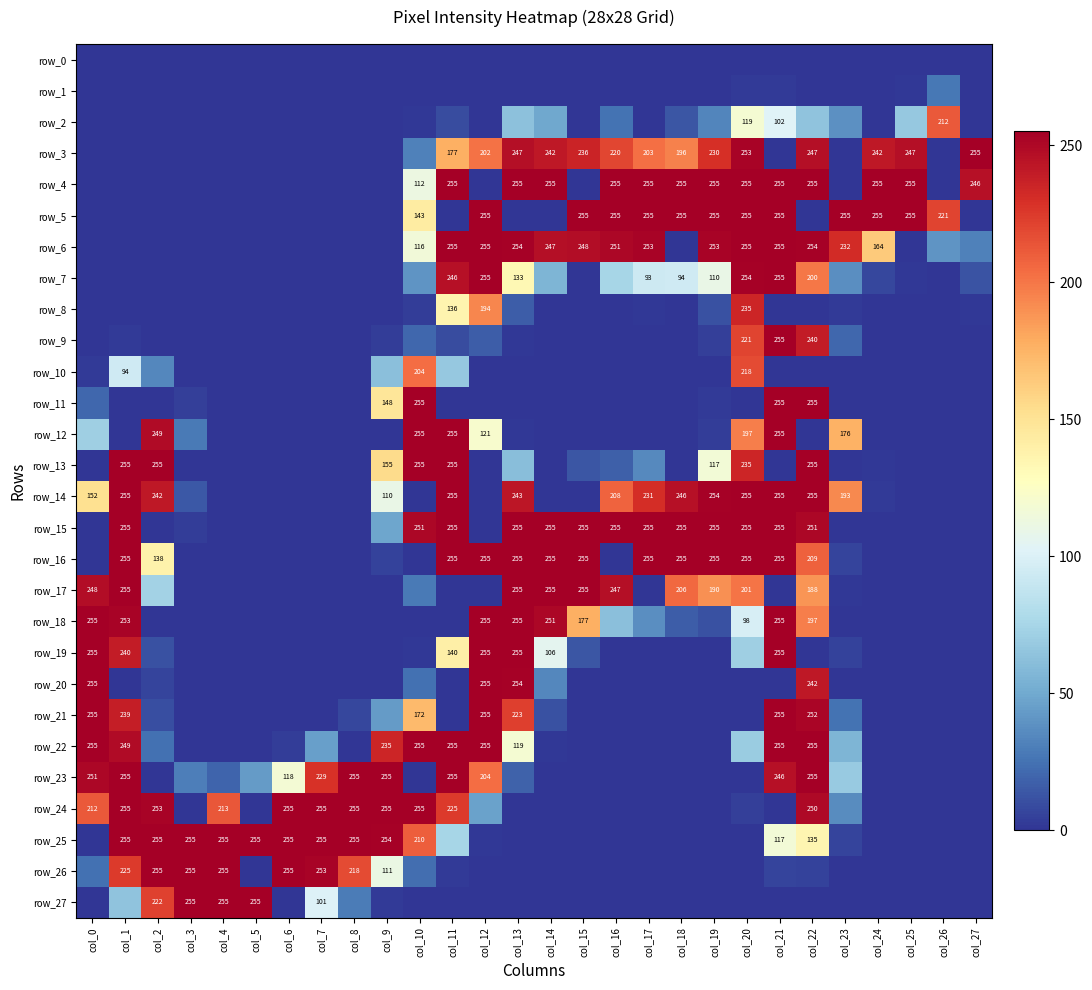

Rank the categories by row_13 value from lowest to highest.

col_0, col_3, col_4, col_5, col_6, col_7, col_8, col_12, col_14, col_18, col_21, col_23, col_25, col_26, col_27, col_24, col_15, col_16, col_17, col_13, col_19, col_9, col_20, col_1, col_2, col_10, col_11, col_22